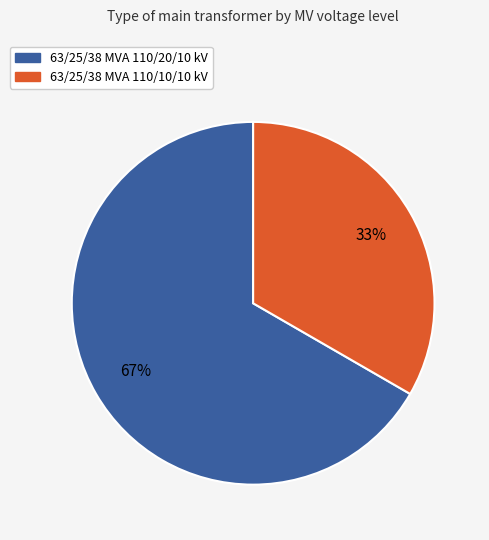

How many slices are in this pie chart?

2